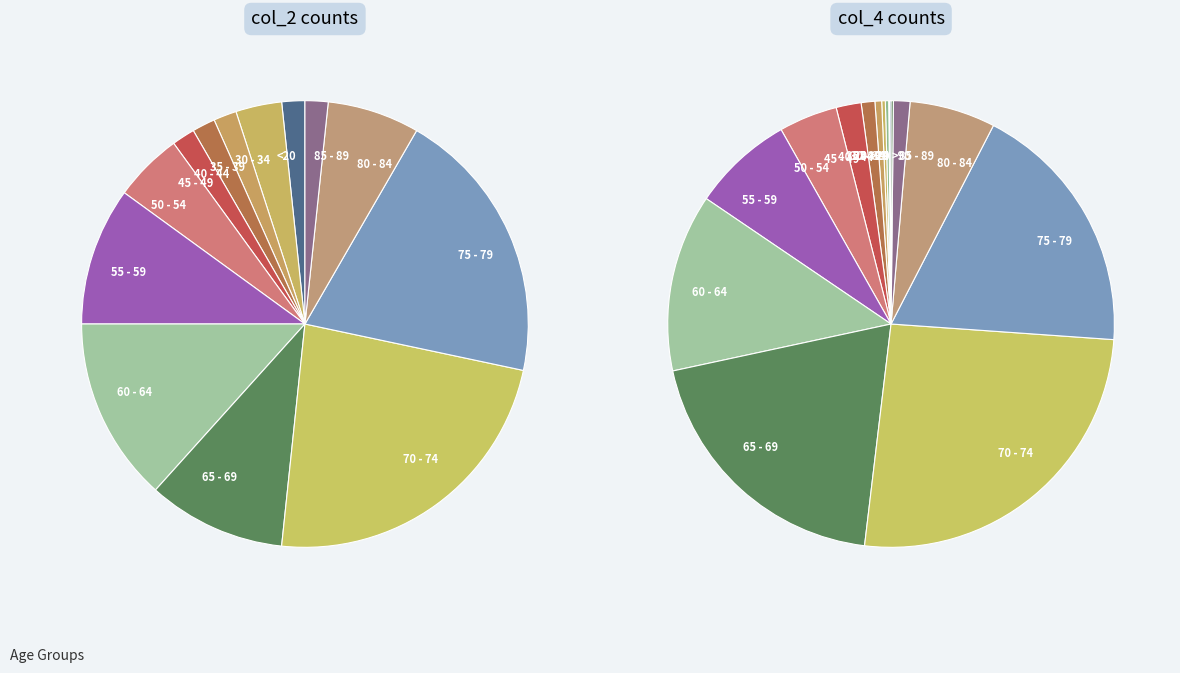

Is <20 the majority of the pie?

No